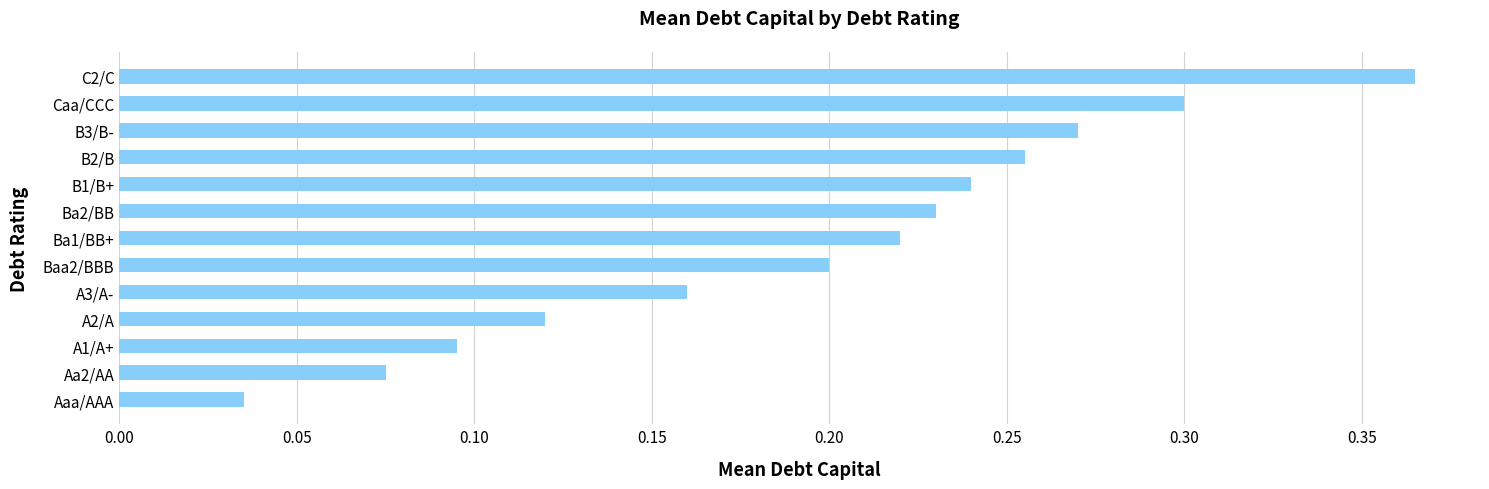

Between A3/A- and Caa/CCC, which is larger?

Caa/CCC